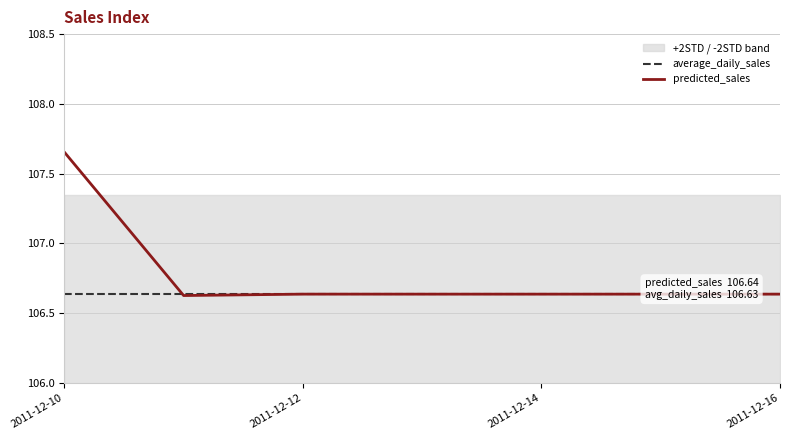

What is the average value of the predicted_sales series?

106.8